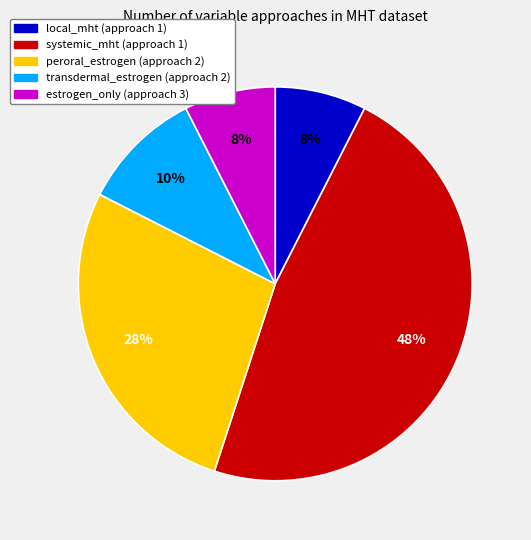

Is there a majority slice in this chart?

No